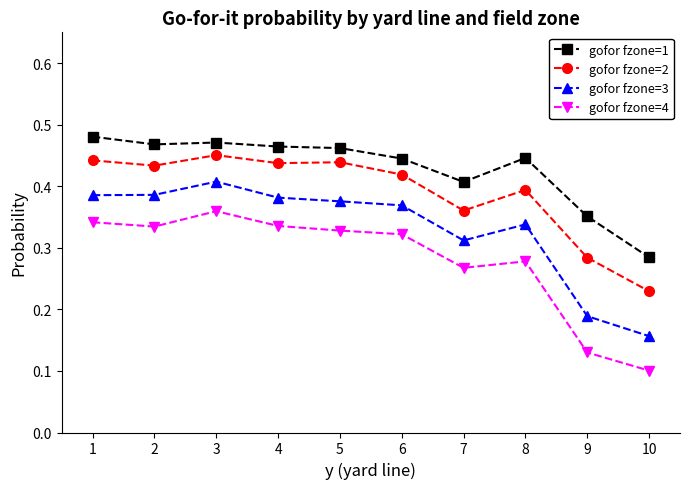

How many categories are shown in the chart?

10